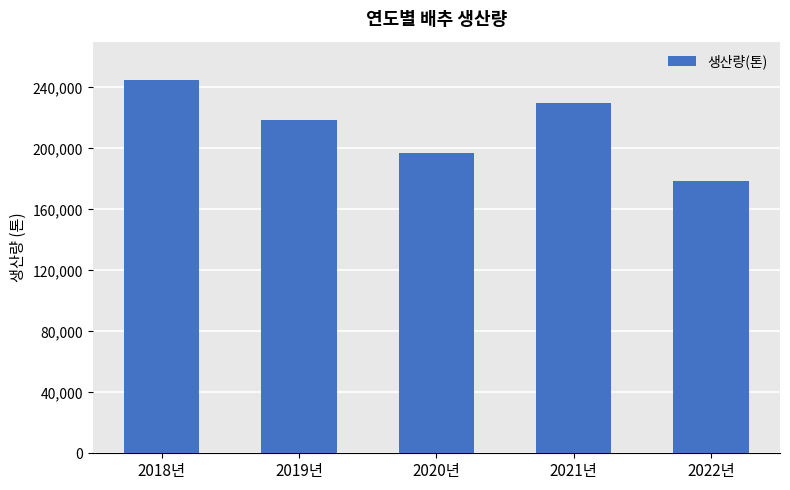

Rank the categories by value from highest to lowest.

2018년, 2021년, 2019년, 2020년, 2022년